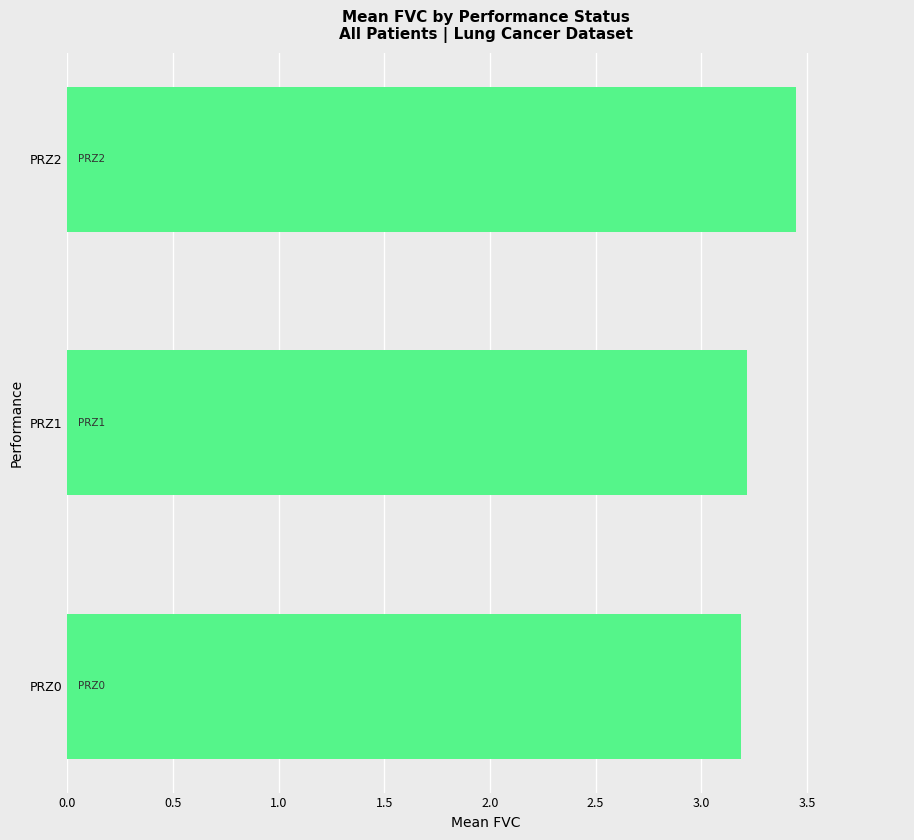

Count the values in the range 3 to 4.

3